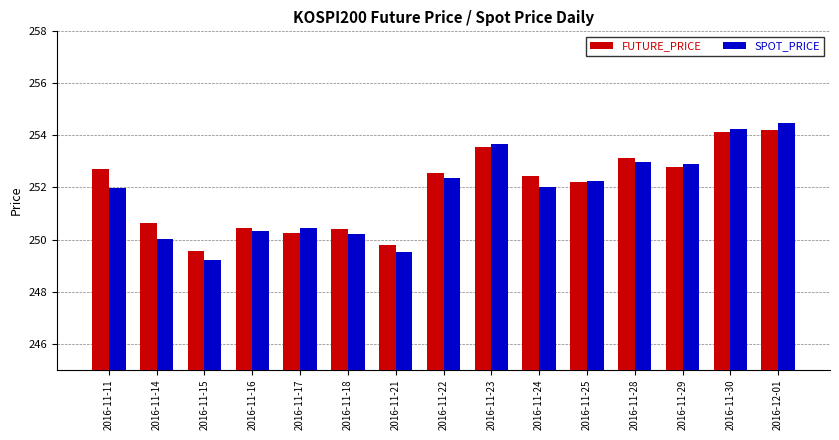

Which category has the lowest value in the SPOT_PRICE series?

2016-11-15